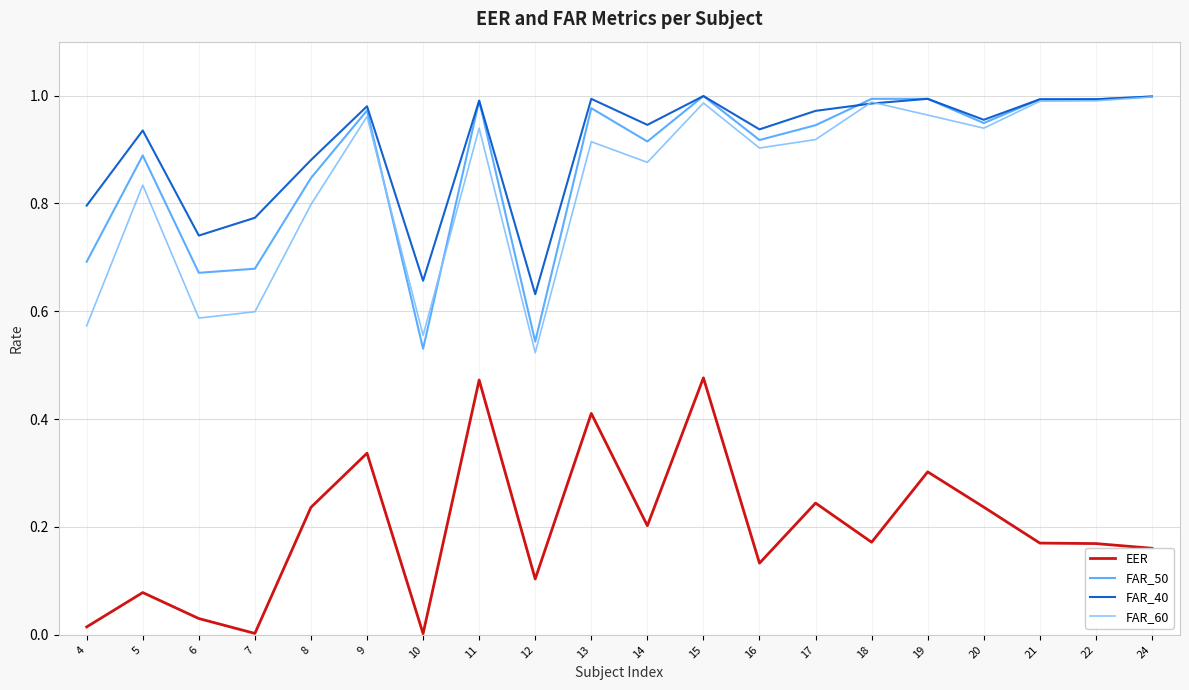

True or false: EER and FAR_50 cross at least once.

False